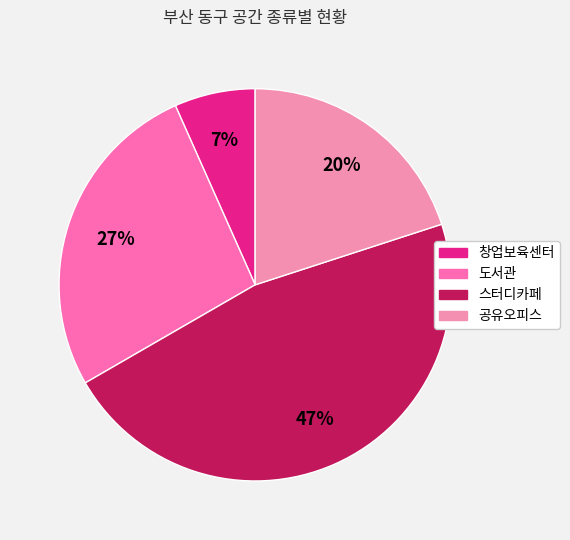

How many slices are in this pie chart?

4